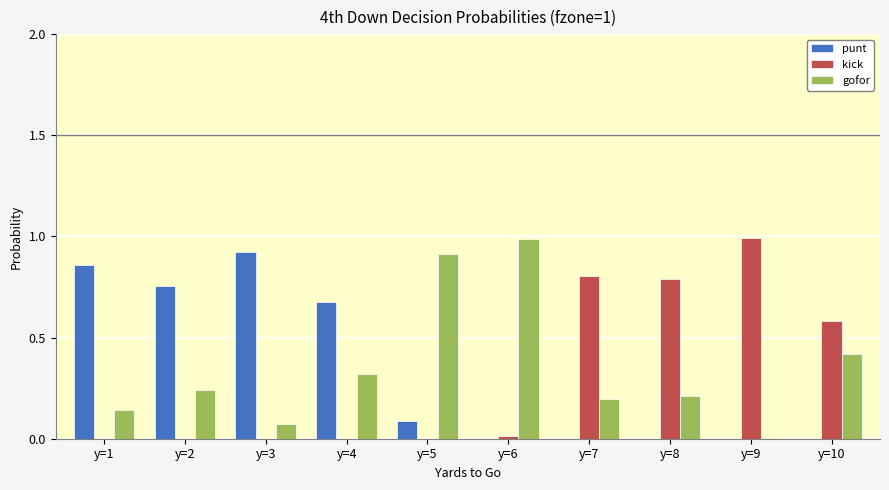

Is it true that gofor equals 0.1 at y=2?

False